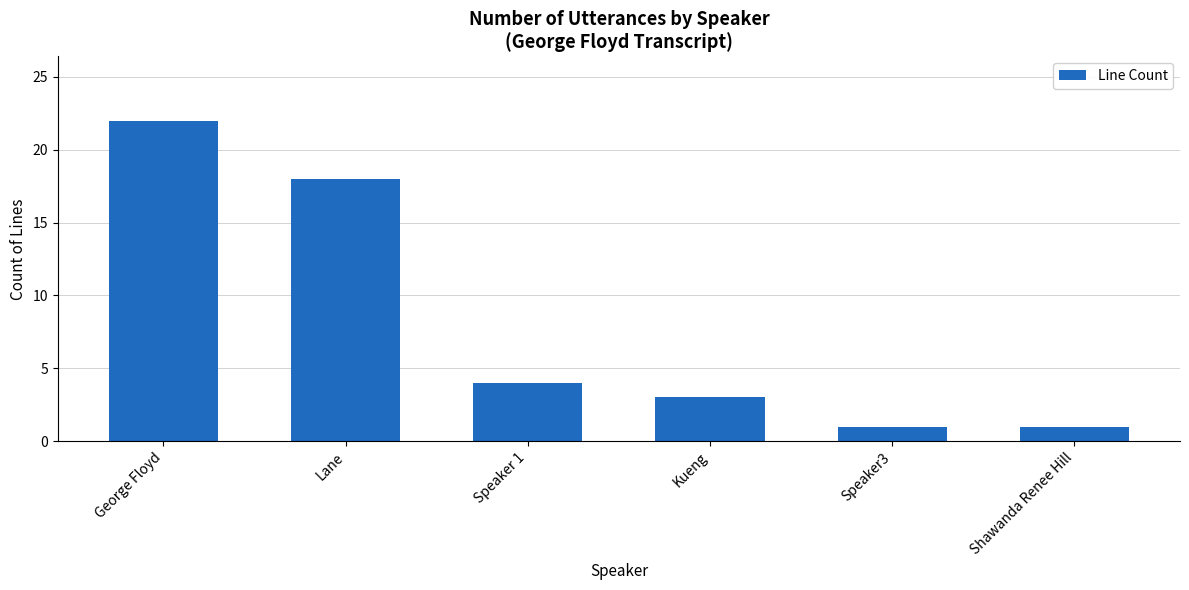

What is the approximate value at Lane, to the nearest 5?

20